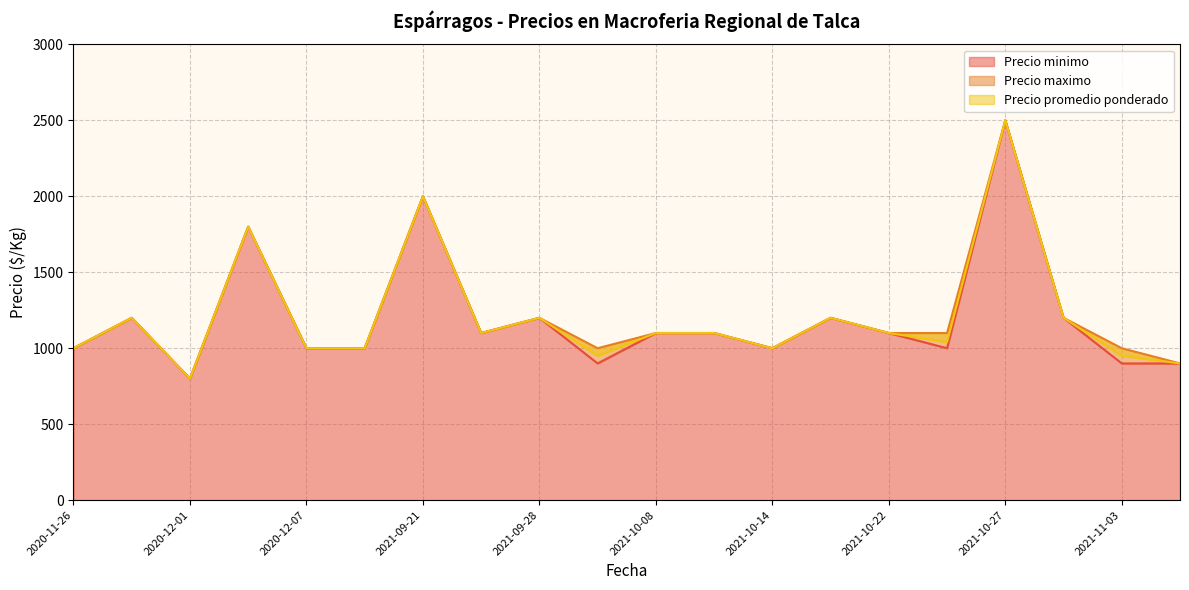

What are all the series names shown in the legend?

Precio minimo, Precio maximo, Precio promedio ponderado